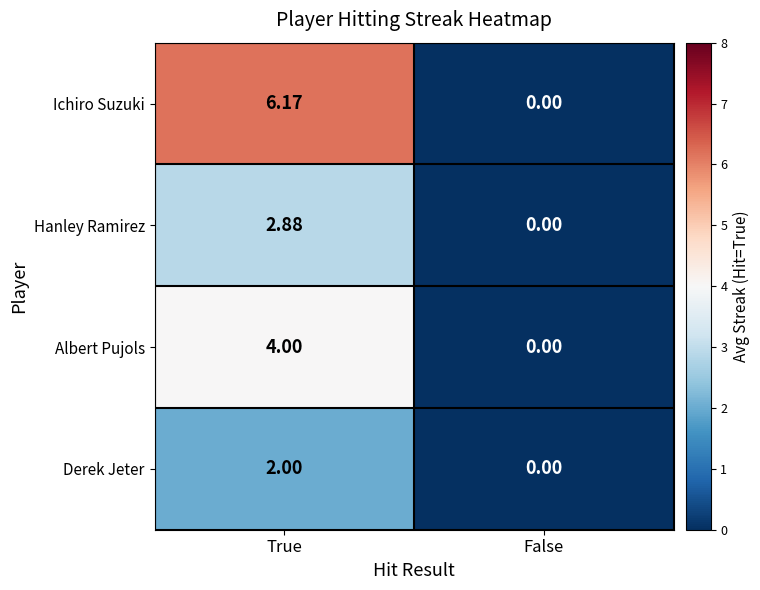

Which series has the widest spread of values?

Ichiro Suzuki